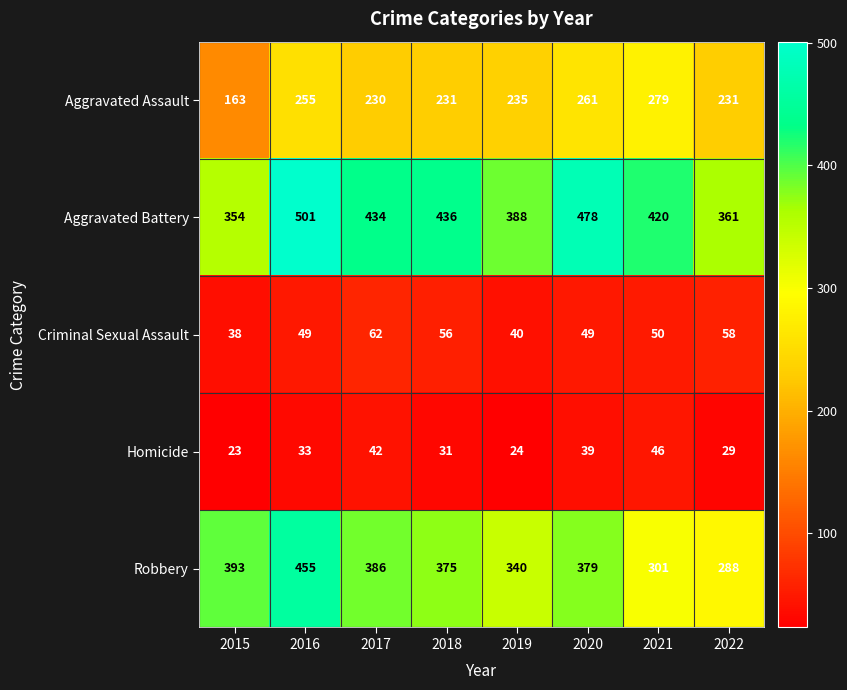

What is the minimum value shown in the chart?

23